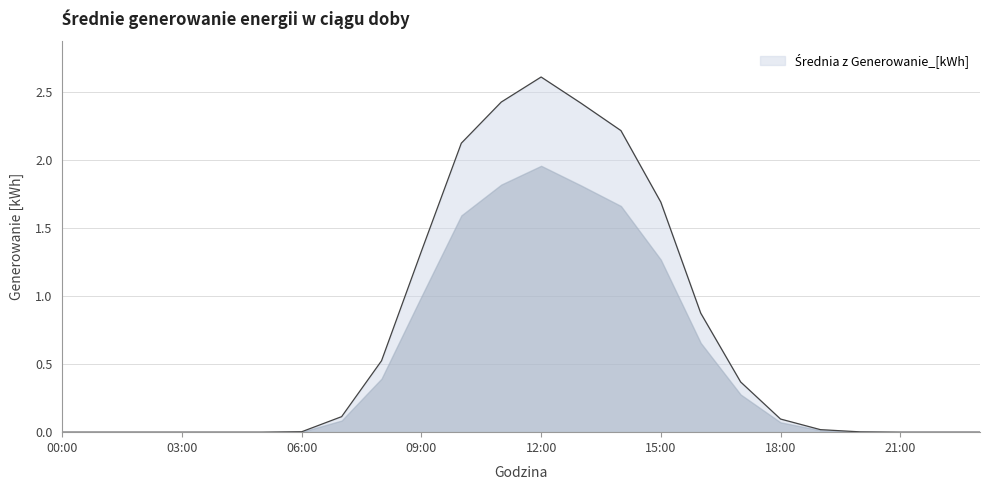

What is the sum of all values?

16.8